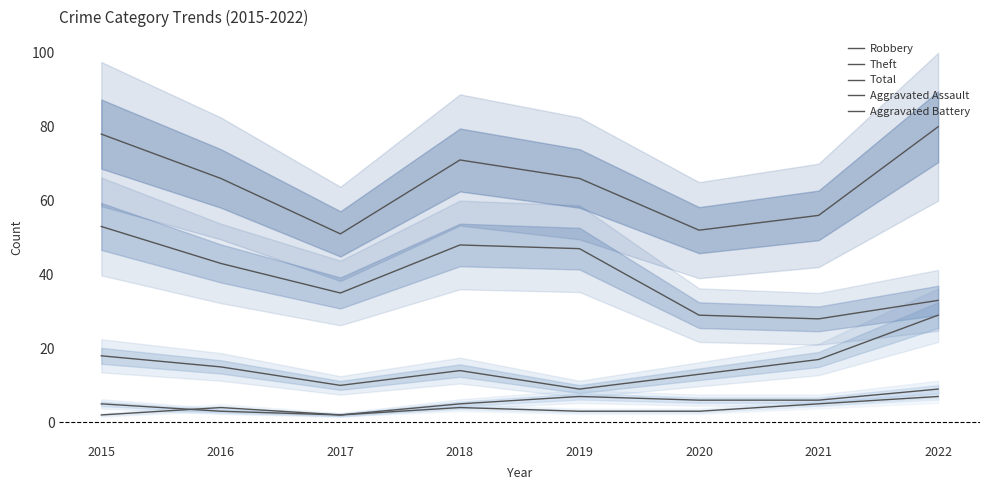

How many series are shown in this chart?

5